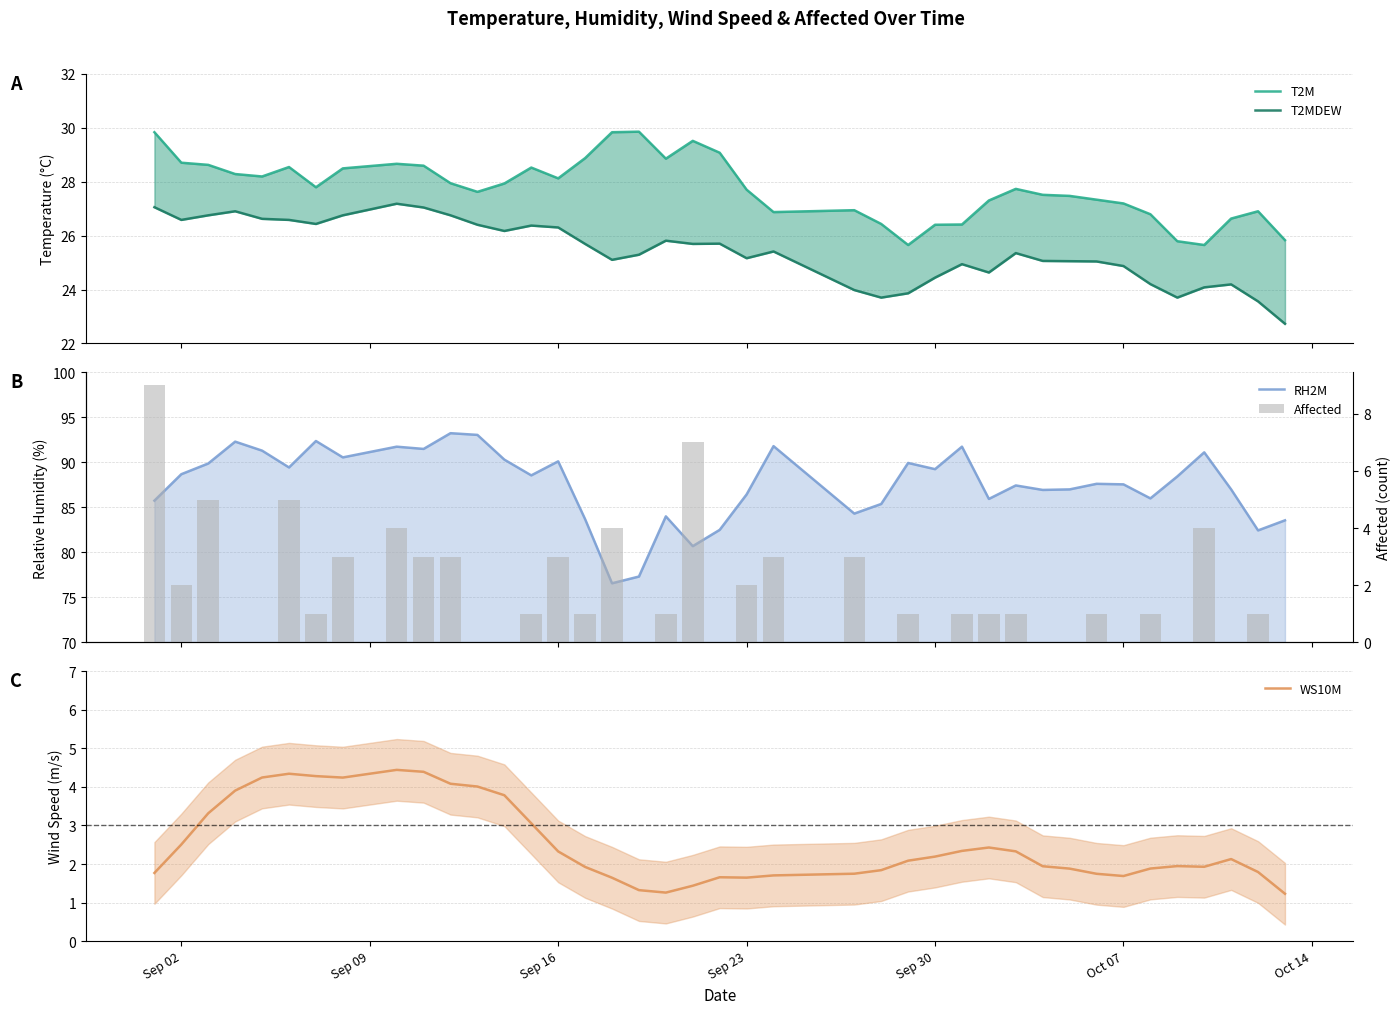

How many groups of bars are there?

40